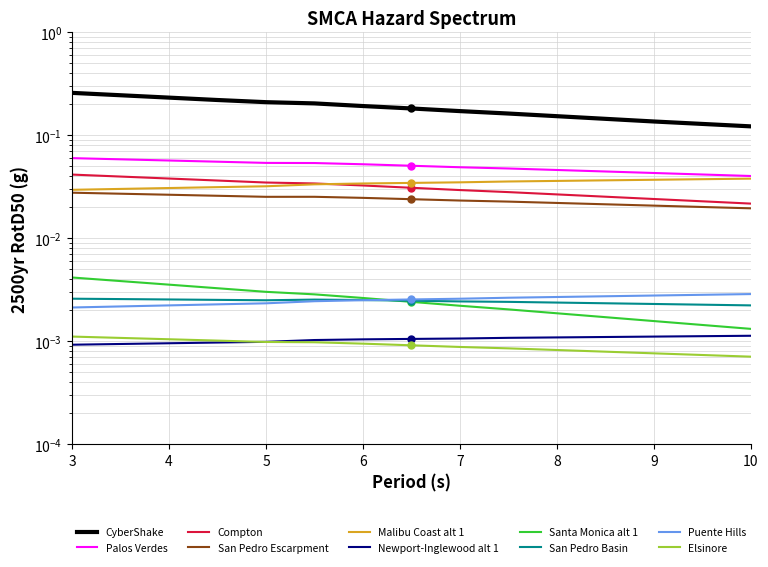

How many CyberShake values are between 0 and 1?

15